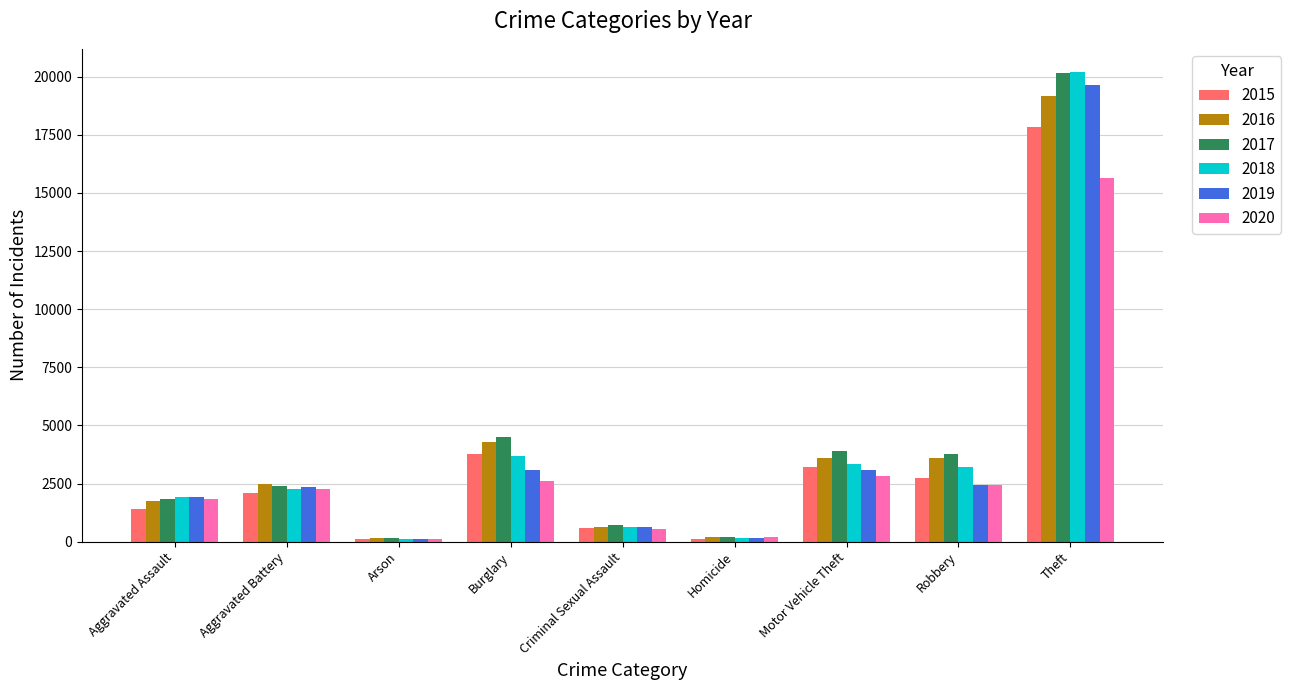

What is the greatest value displayed?

20190